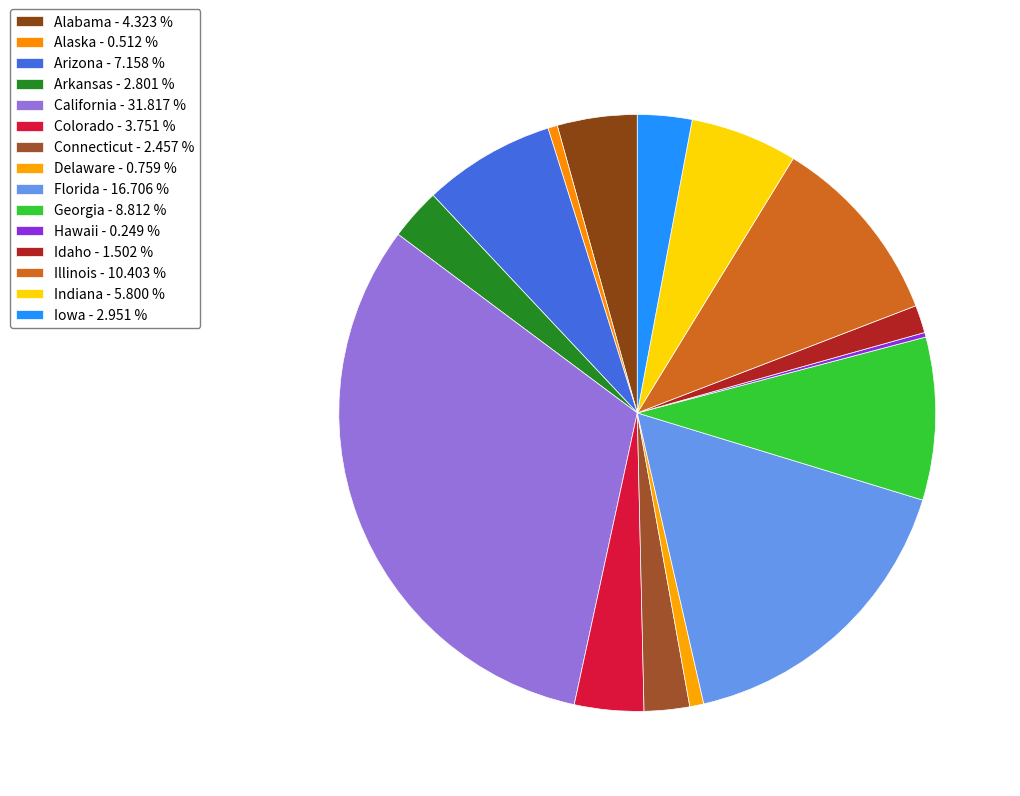

Which slice is the largest?

California